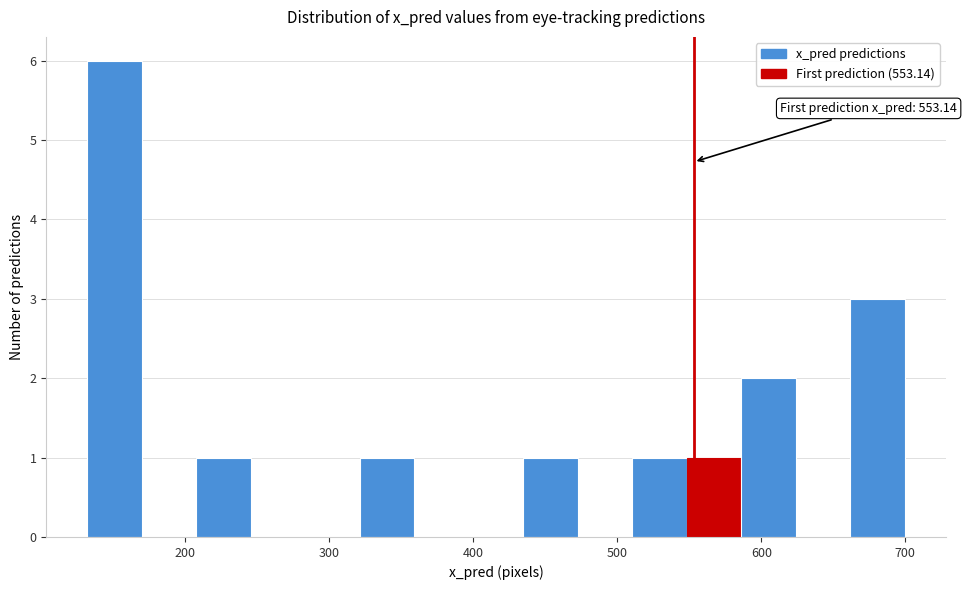

Read against the x-axis, roughly where is the centre of the tallest bar?

150